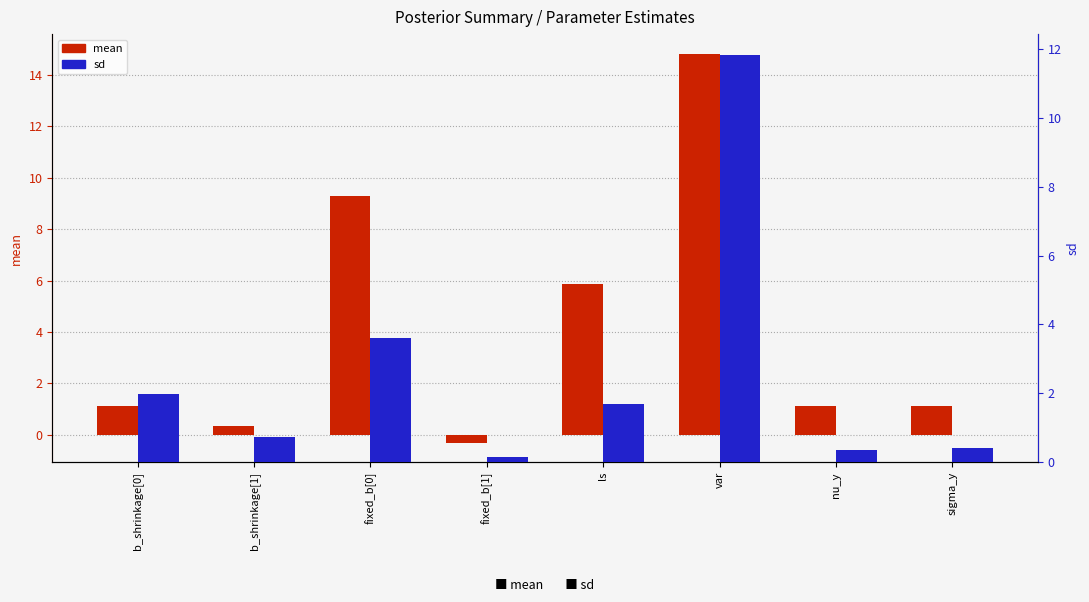

Reading right to left, what are all the values shown in this chart?

mean: 1.1	1.1	14.8	5.9	-0.3	9.3	0.3	1.1
sd: 0.4	0.3	11.8	1.7	0.2	3.6	0.7	2.0